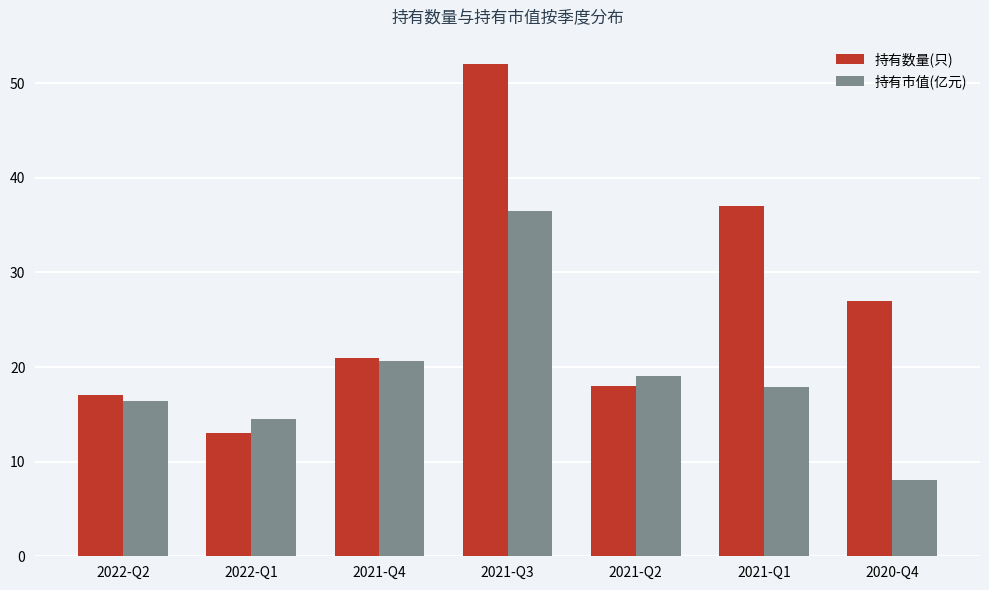

Between 2021-Q4 and 2021-Q2, which series saw the biggest shift?

持有数量(只)